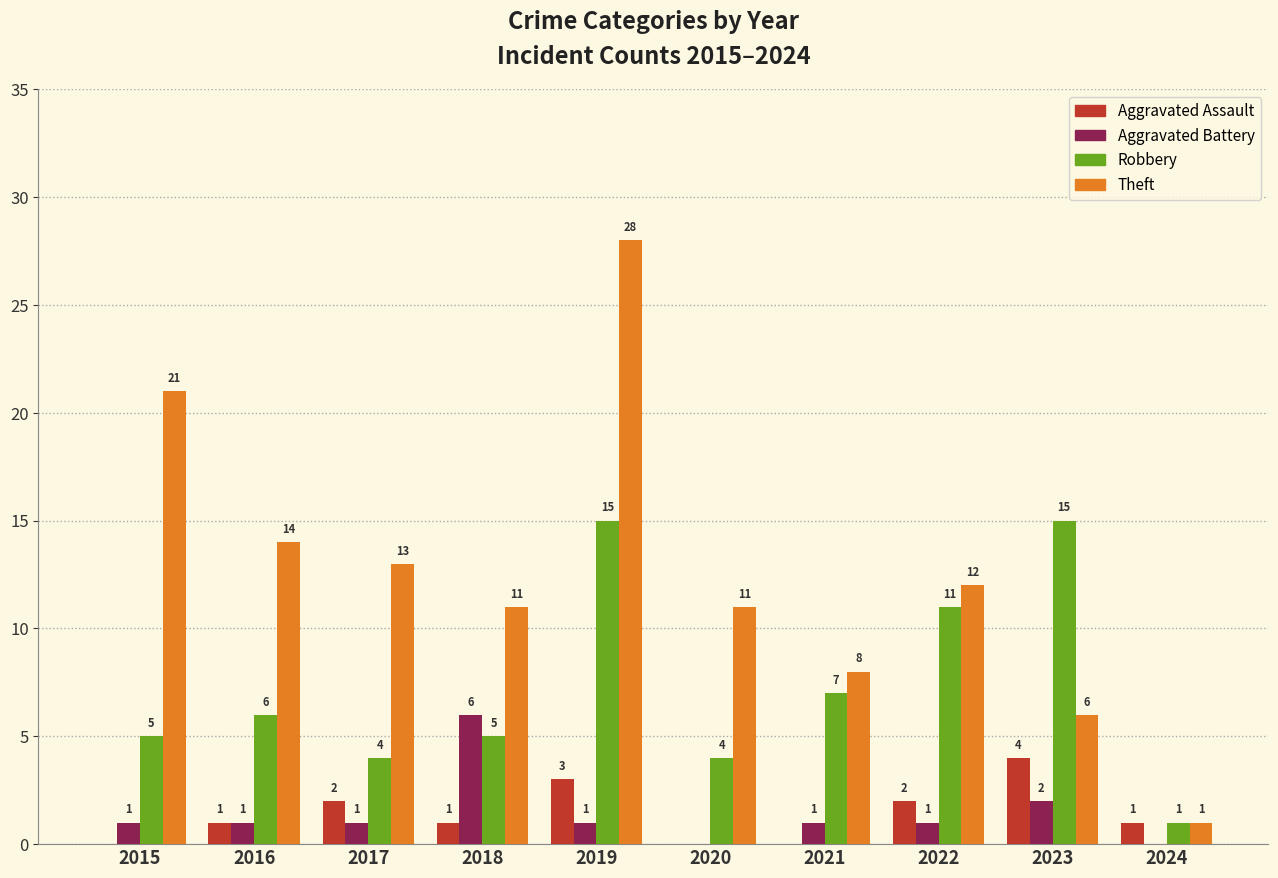

What is the greatest value displayed?

28